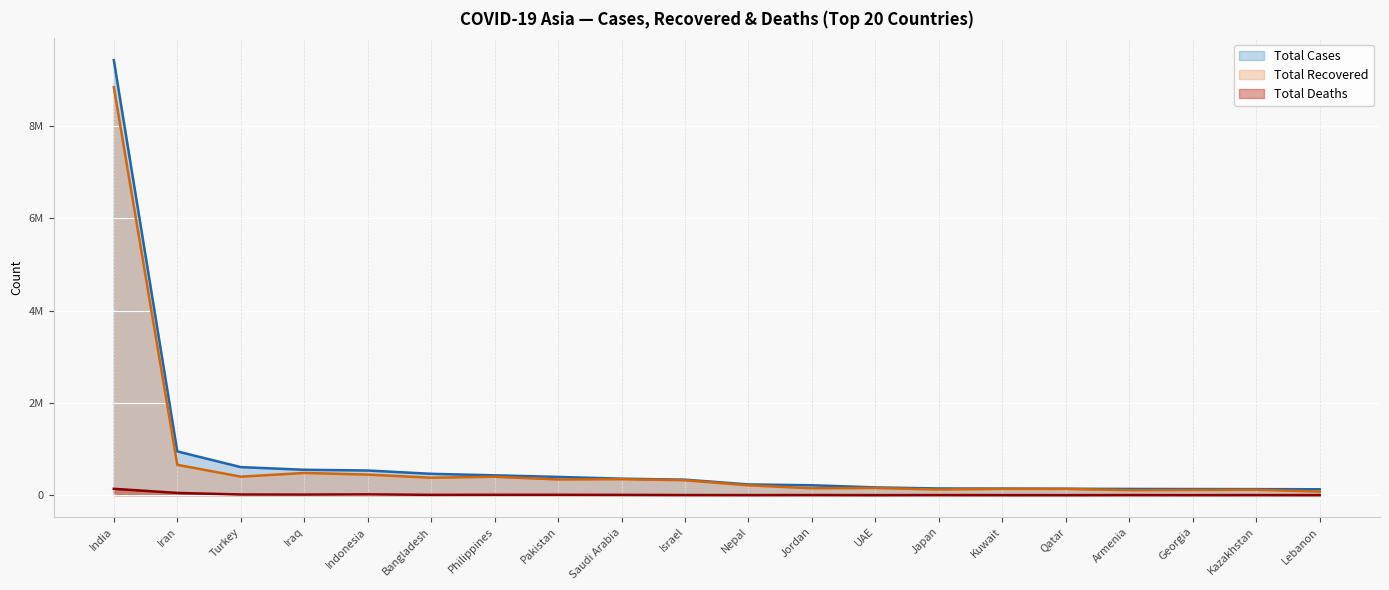

In Total Recovered, how many points are higher than both neighbors (excluding endpoints)?

6